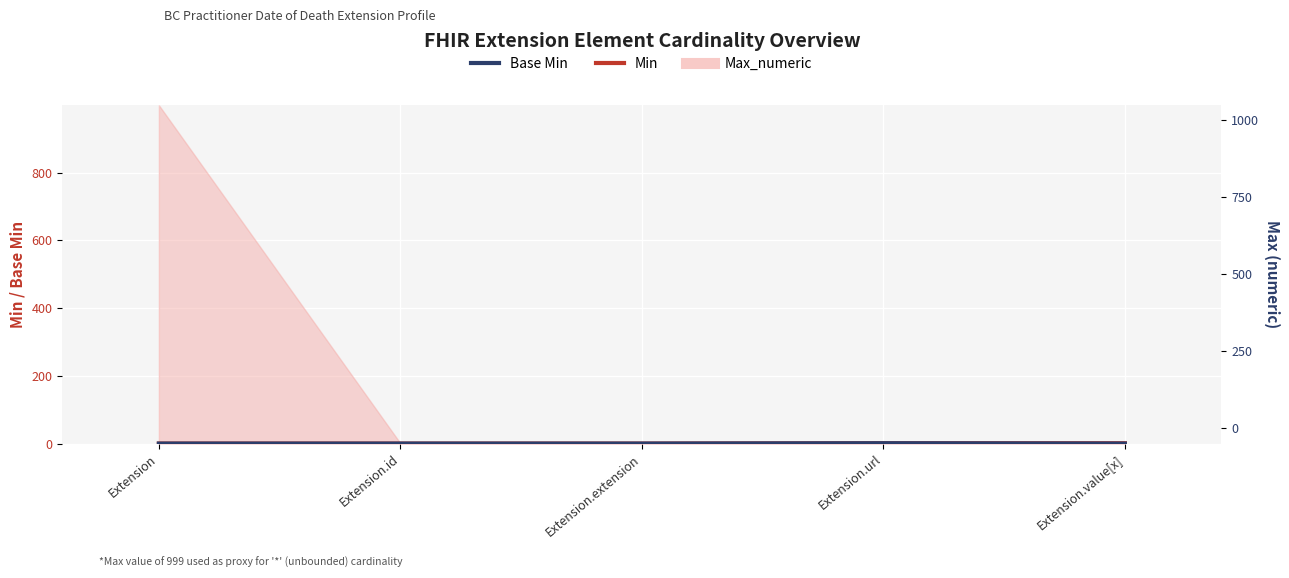

Which category has the lowest value in the Base Min series?

Extension